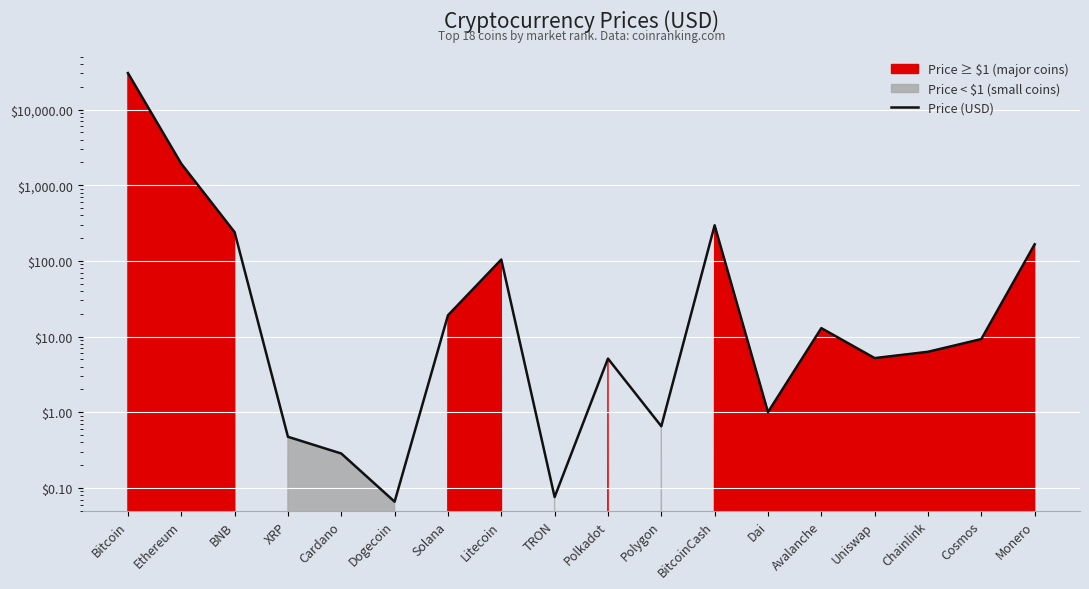

Where does the data first go above 9?

Bitcoin